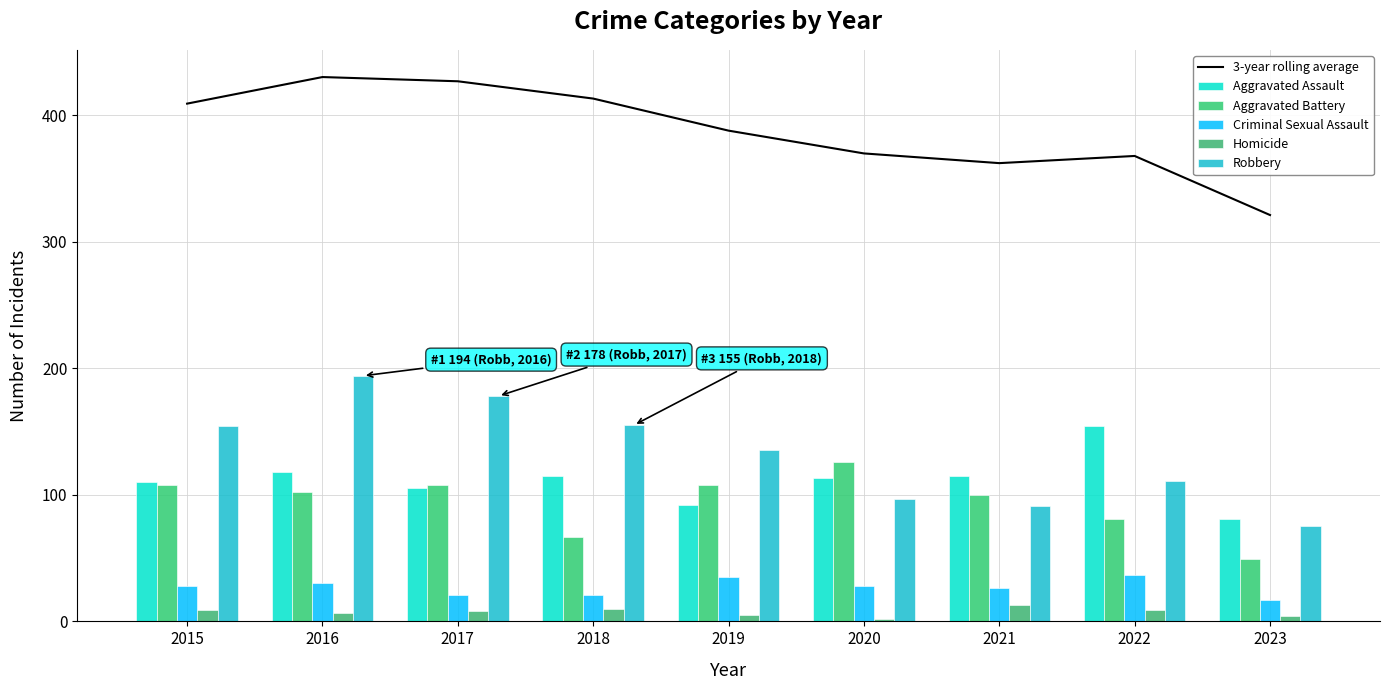

Rank the series at 2023 from highest to lowest value.

3-year rolling average, Aggravated Assault, Robbery, Aggravated Battery, Criminal Sexual Assault, Homicide